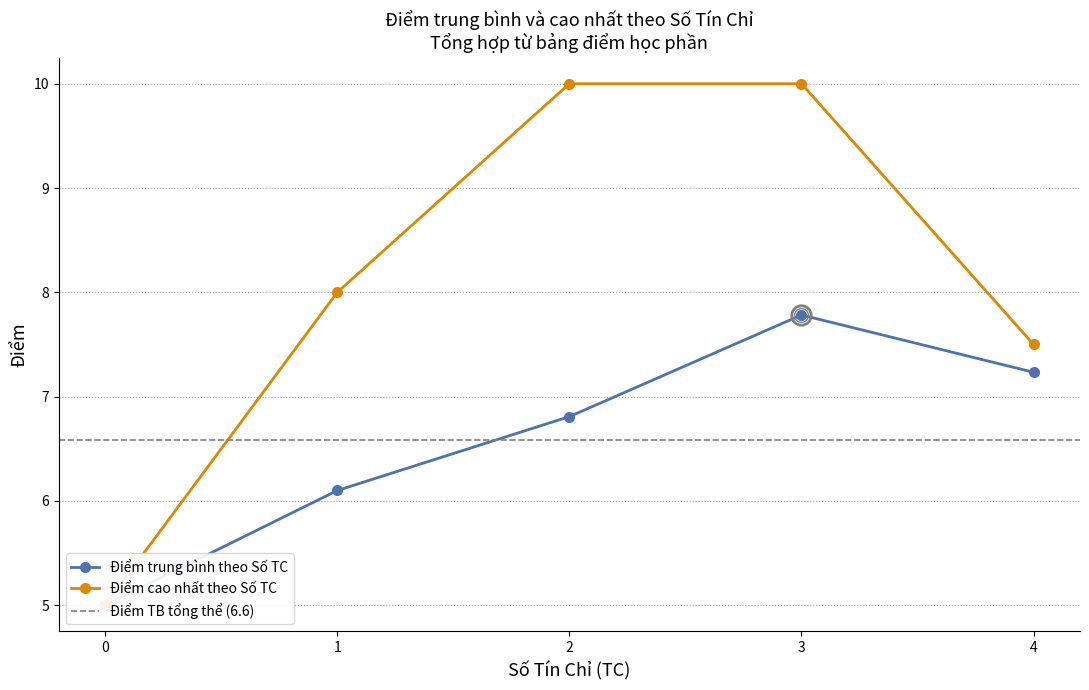

Where is Điểm cao nhất theo số TC nearest to the value 9?

1